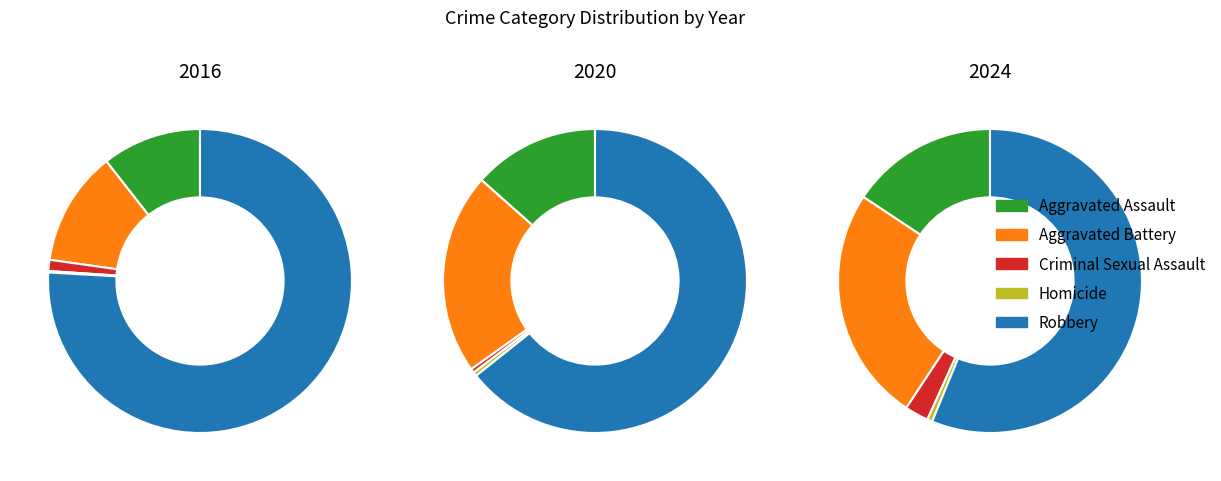

Do Criminal Sexual Assault and 9 together represent more than half of the pie?

No